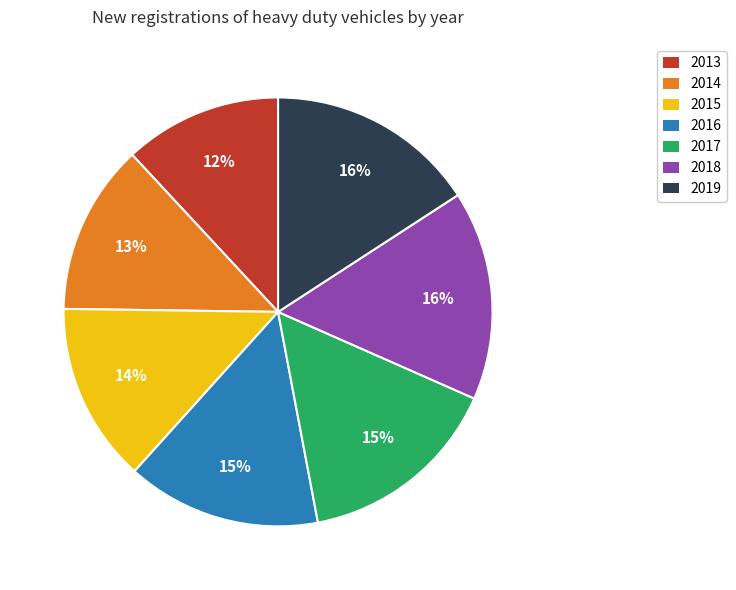

Is there a majority slice in this chart?

No